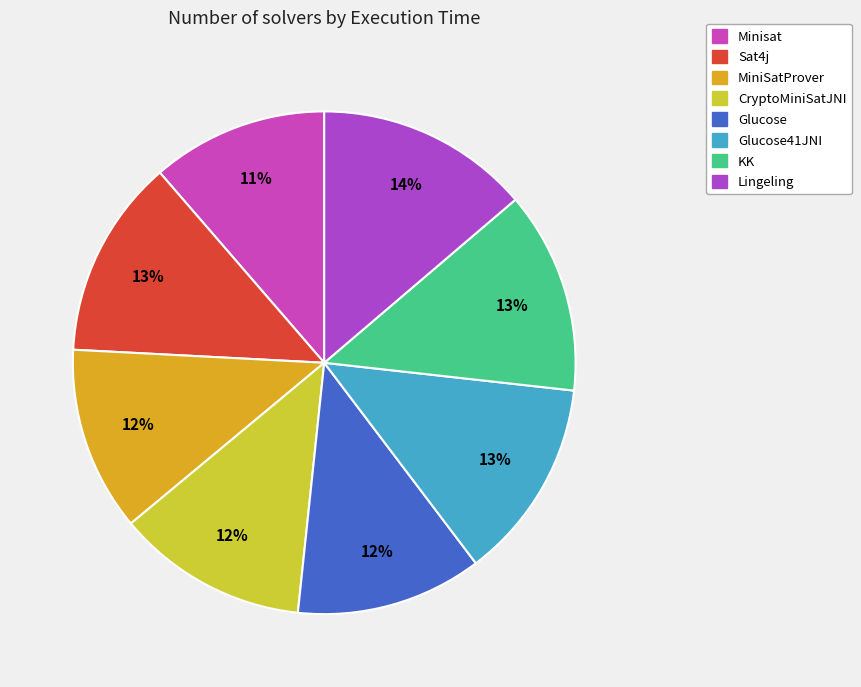

How many slices are in this pie chart?

8